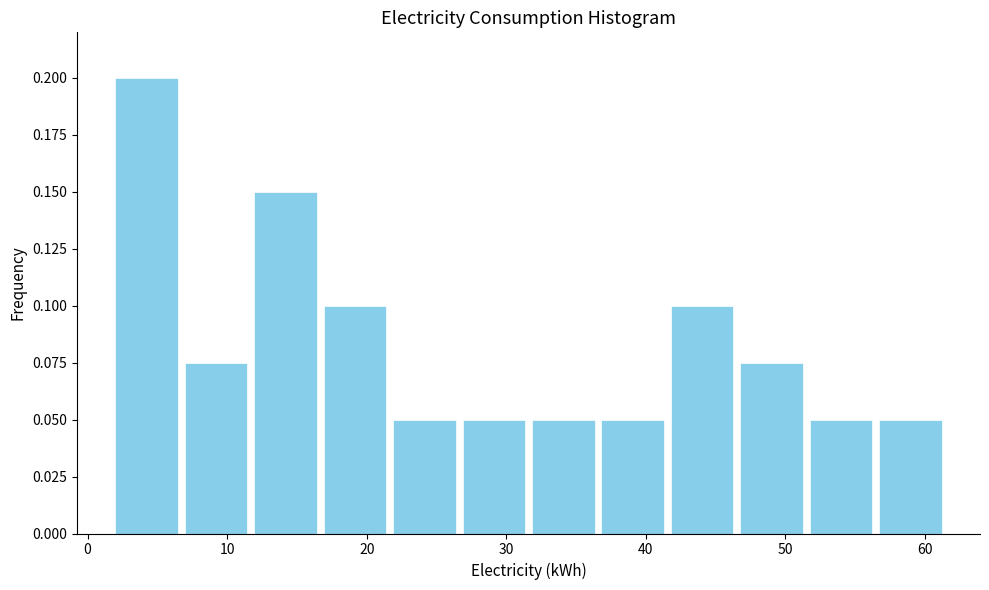

Reading left to right, list every bar in this chart as the range it spans on the x-axis followed by its height. Neither the bar edges nor the heights are printed on the chart, so give them approximately, as read against the axes.

2 to 7: 0.200
7 to 12: 0.075
12 to 17: 0.150
17 to 22: 0.100
22 to 27: 0.050
27 to 32: 0.050
32 to 37: 0.050
37 to 42: 0.050
42 to 47: 0.100
47 to 52: 0.075
52 to 56: 0.050
56 to 61: 0.050